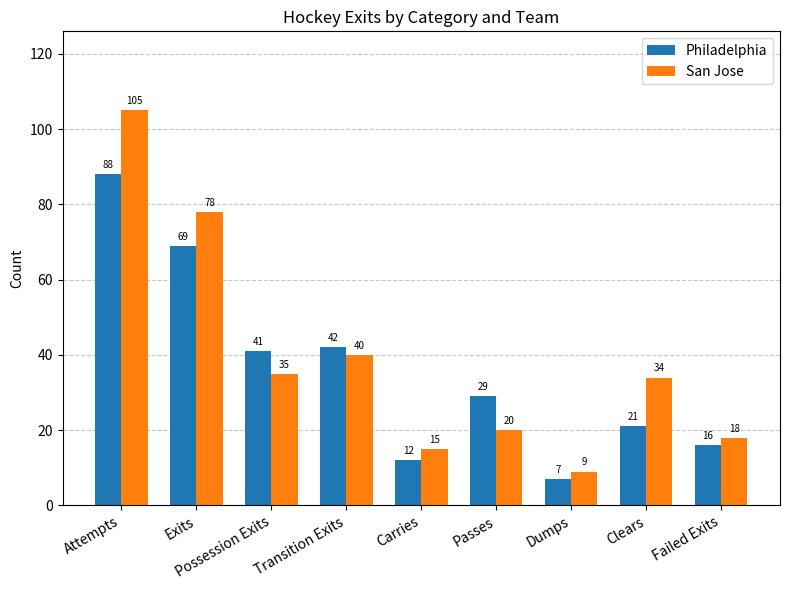

True or false: San Jose has a value of 18 at Failed Exits.

True